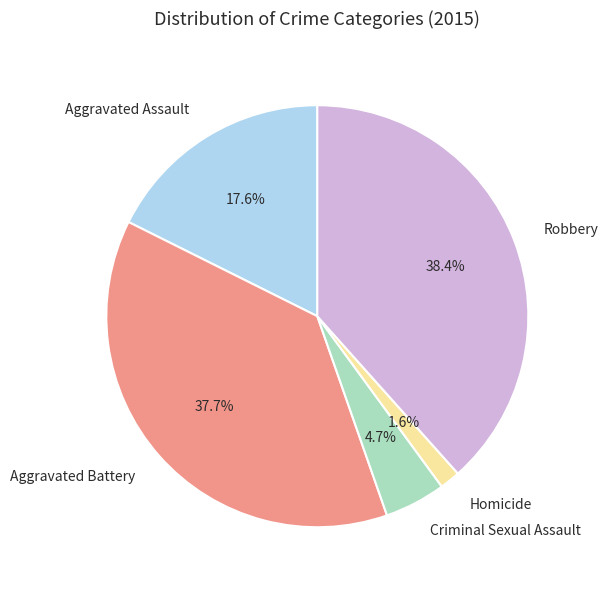

Does any single category account for the majority?

No